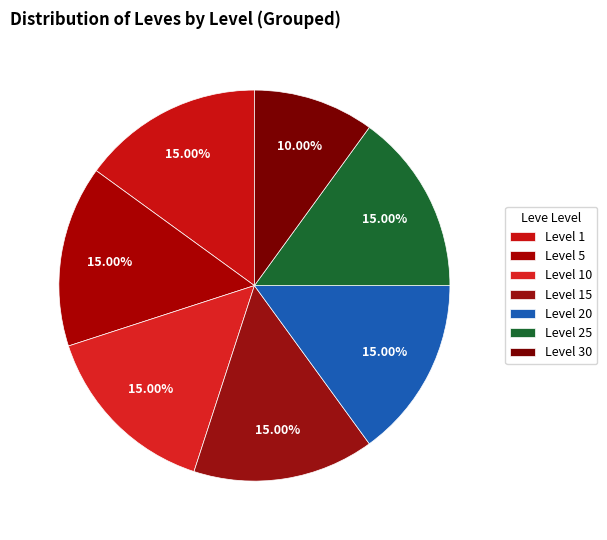

Is it true that Level 1 is 12% of the pie?

False